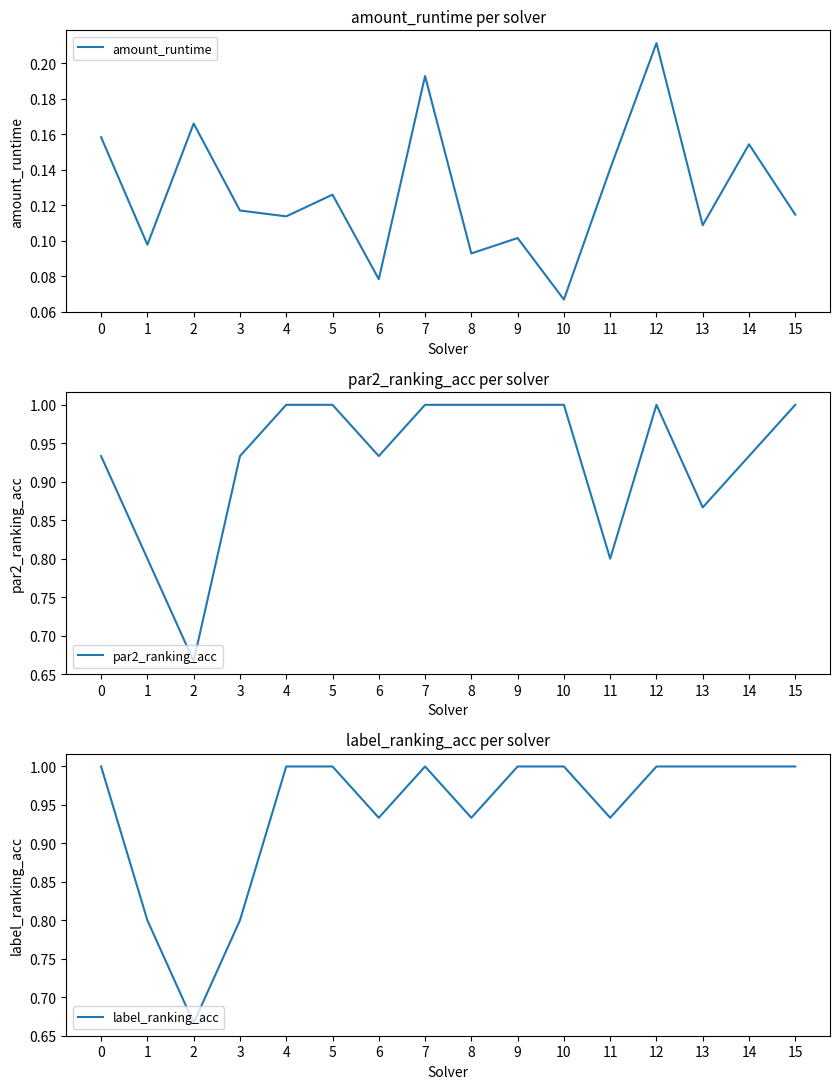

Is this an area chart (filled region under the line)?

No